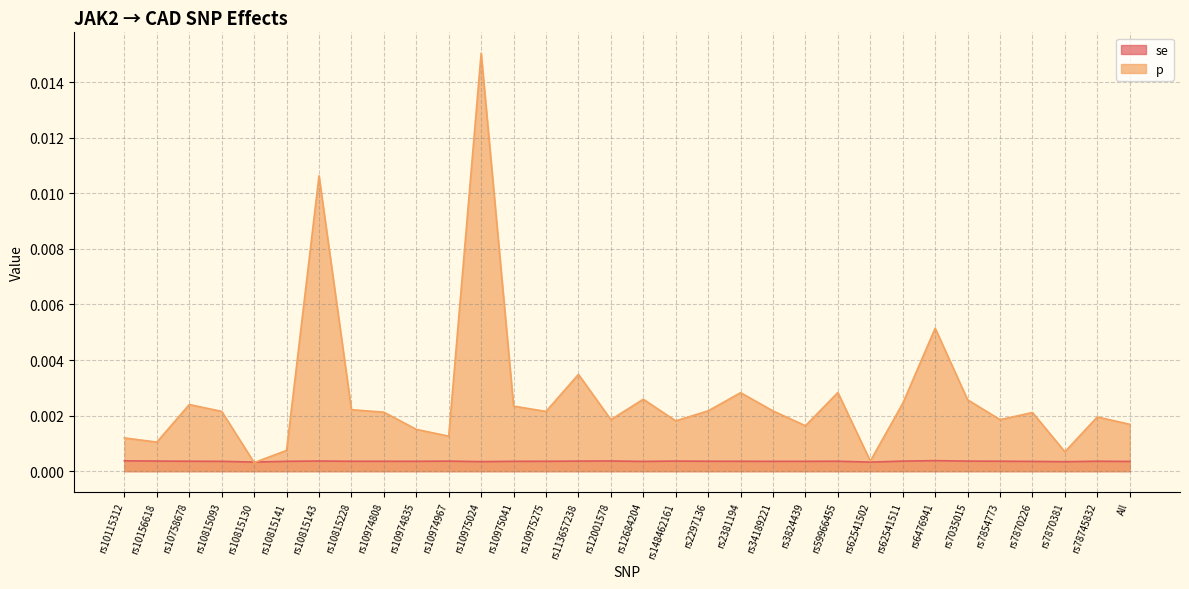

What are all the series names shown in the legend?

se, p